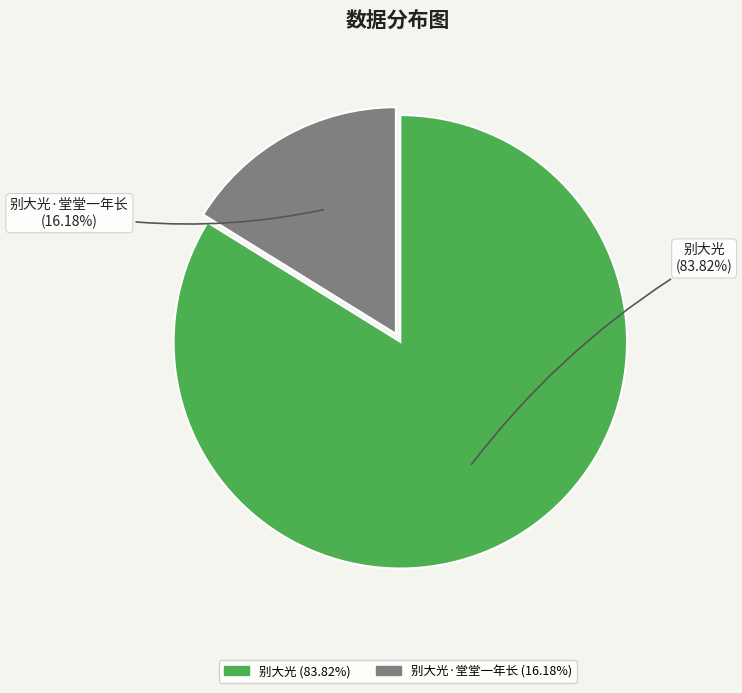

True or false: 别大光 accounts for 84% of the total.

True